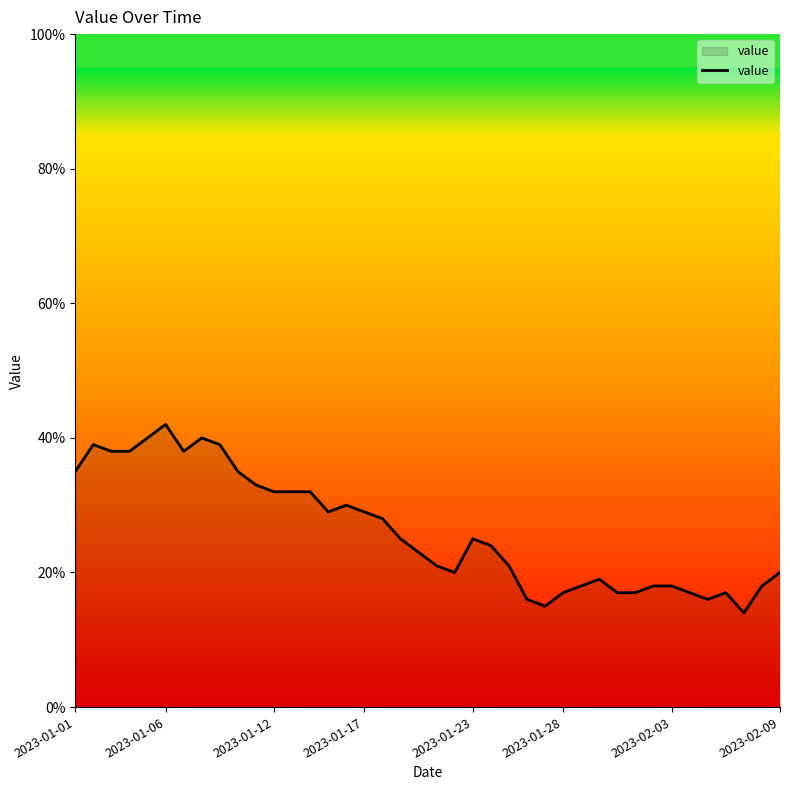

What is the greatest value displayed?

42